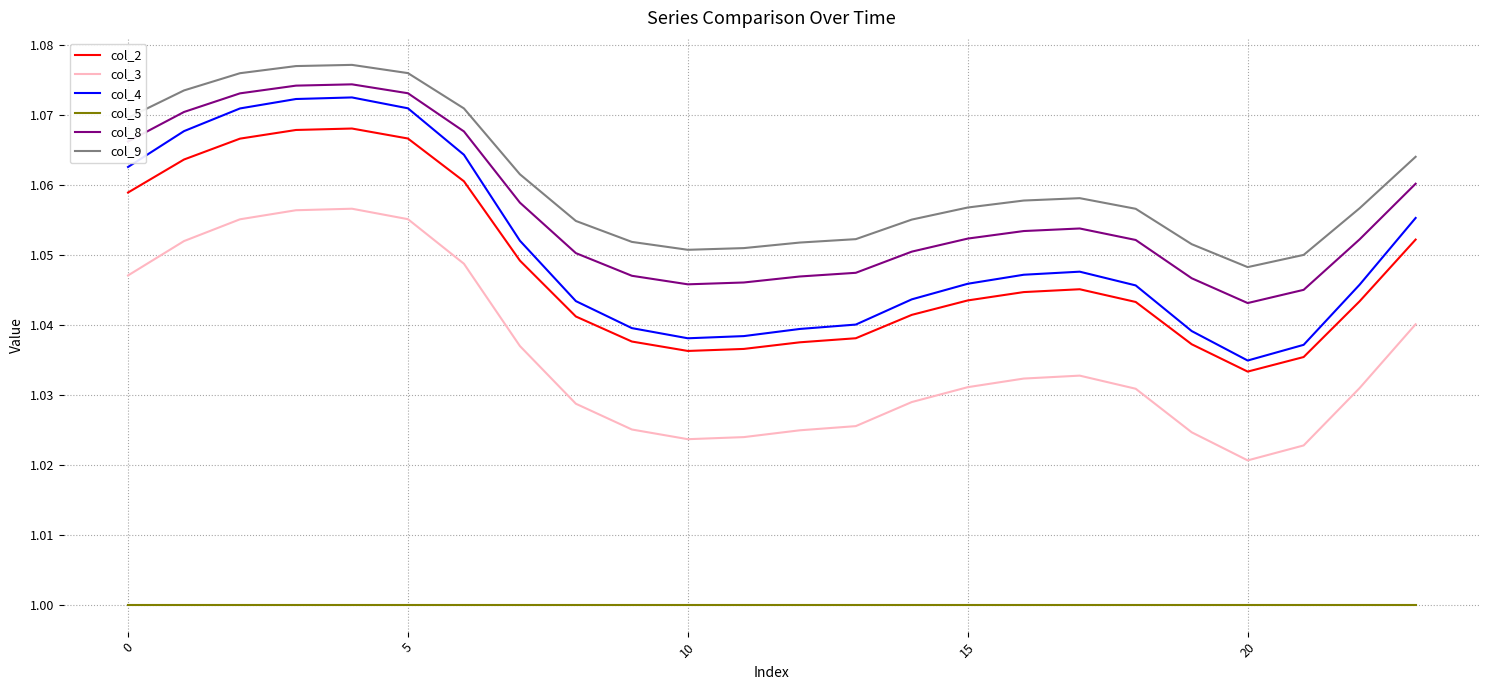

Which series has the largest range (max minus min)?

col_4